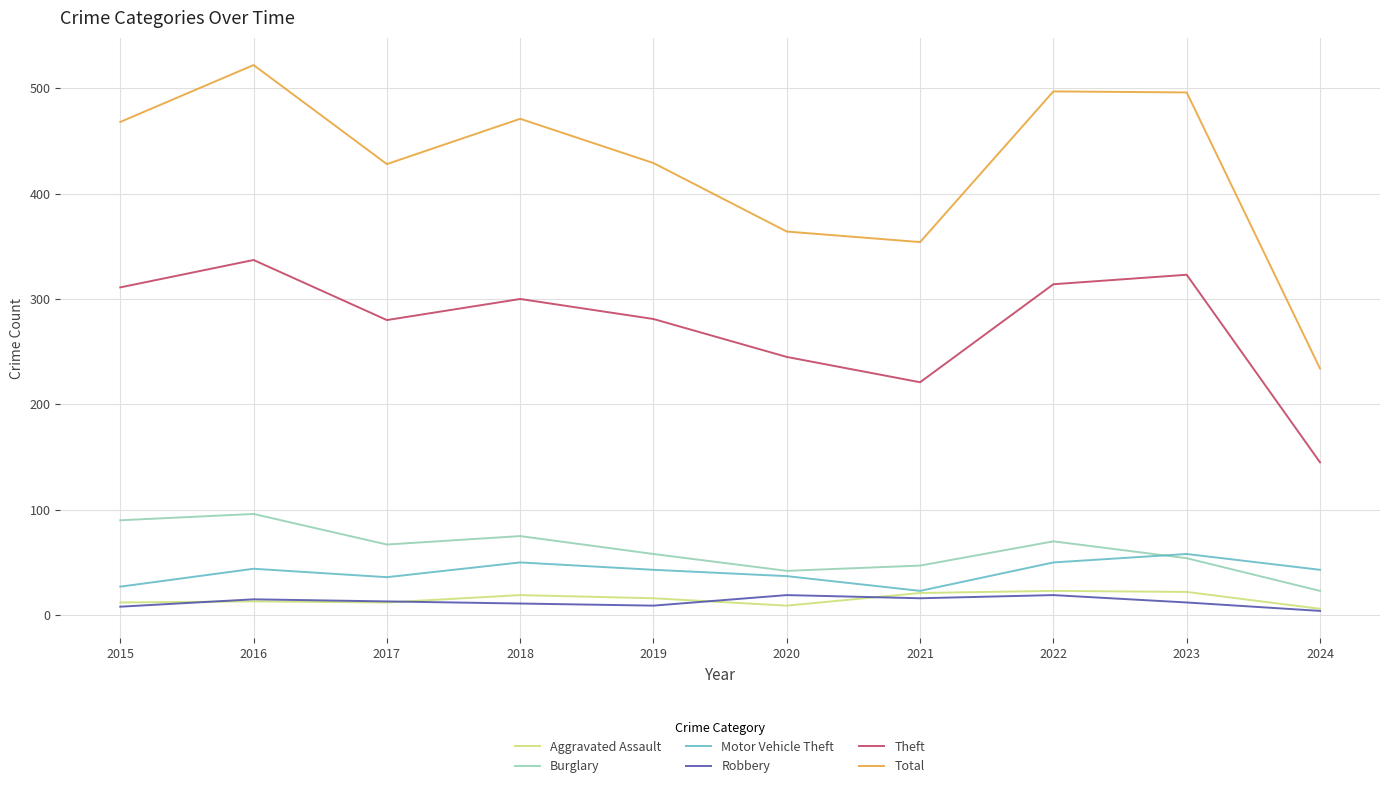

True or false: Theft and Motor Vehicle Theft cross at least once.

False